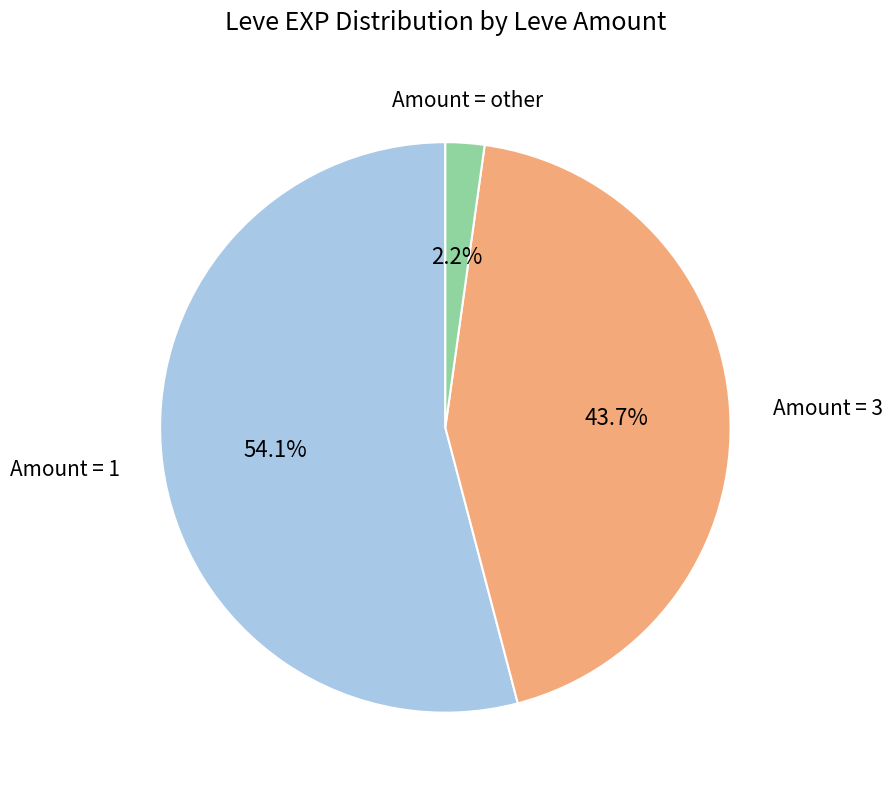

Is there any slice that represents more than half of the pie?

Yes